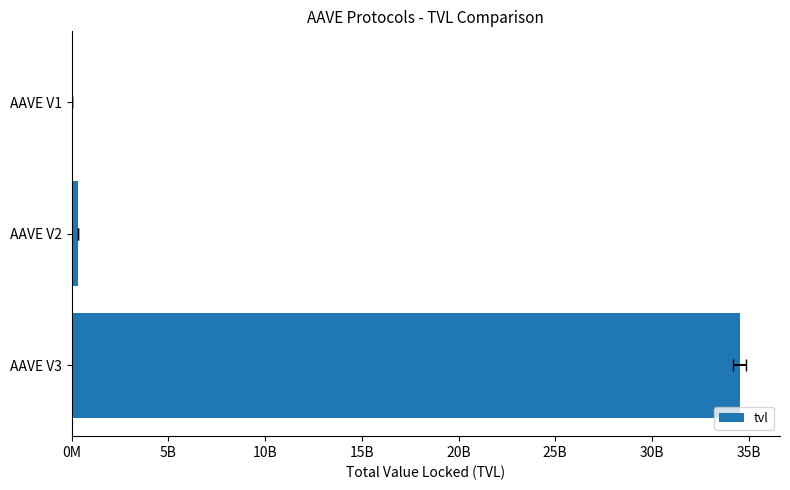

What is the maximum value shown in the chart?

34534744554.9